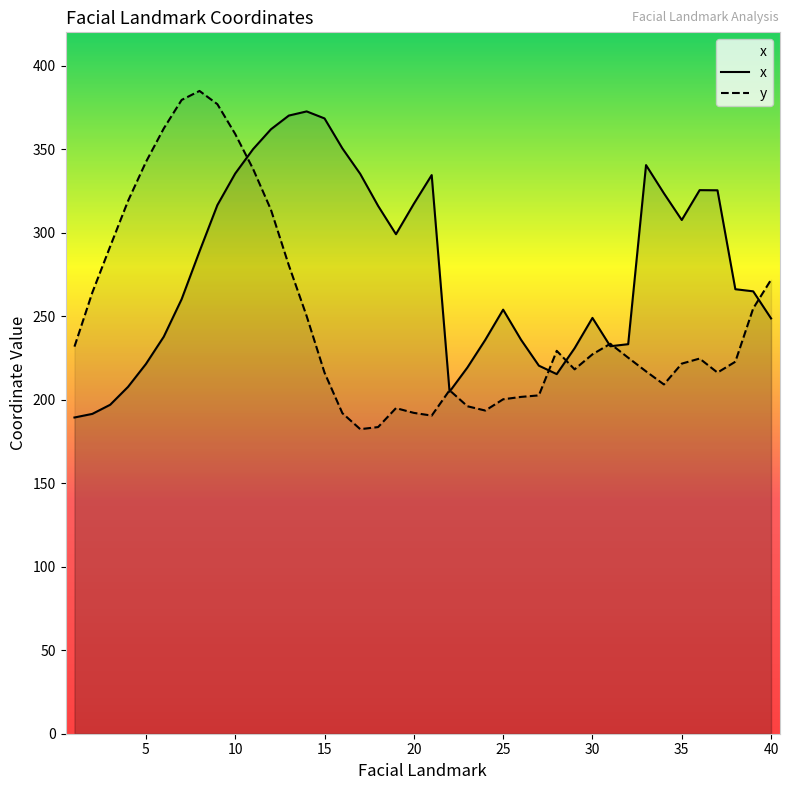

After their last crossing, which series has the higher values: y or x?

y